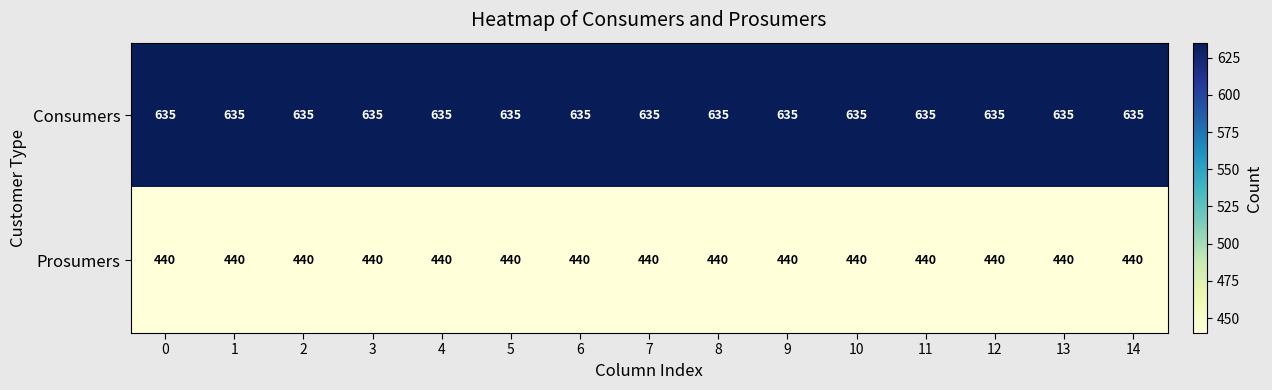

Rank the series by their average value, from lowest to highest.

Prosumers, Consumers